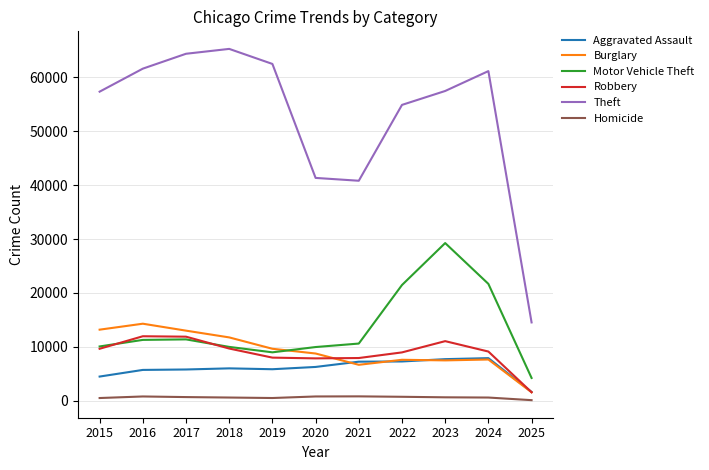

Which series has the largest total across all categories?

Theft